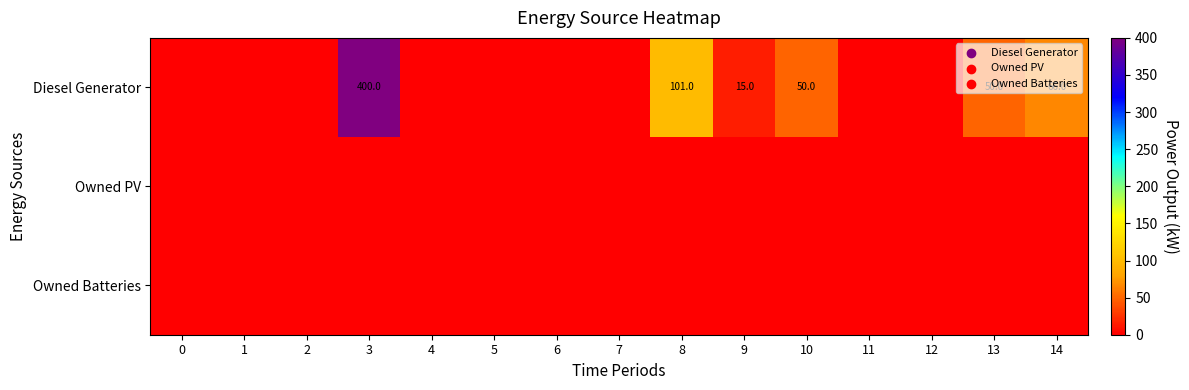

Which series has the widest spread of values?

Diesel Generator